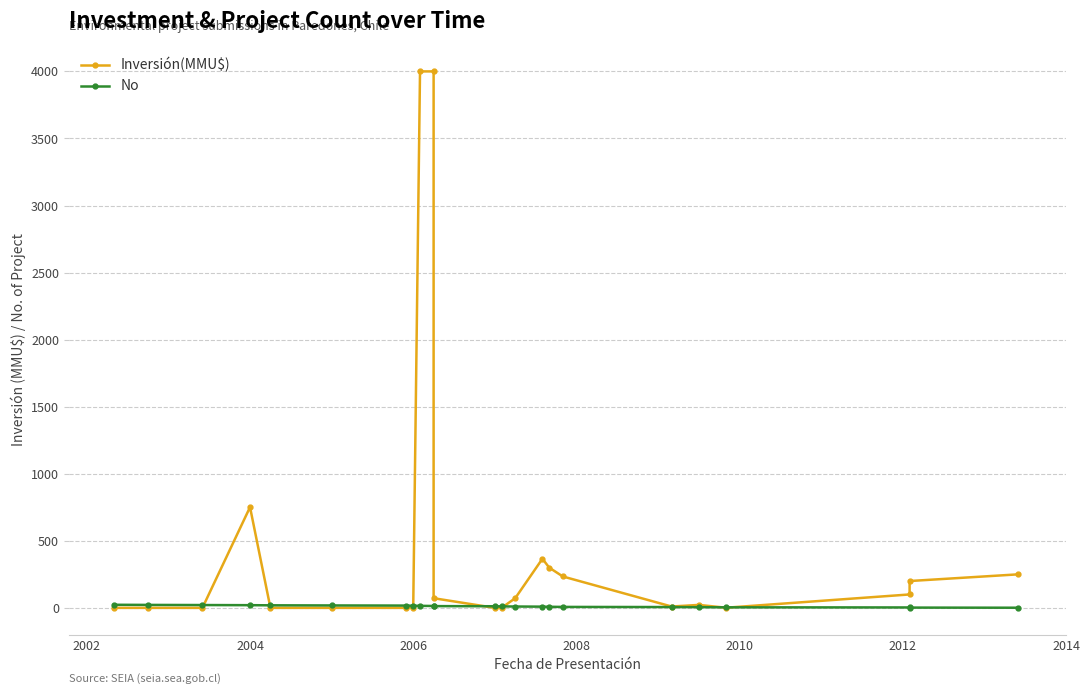

What is the difference between the second highest and second lowest values in the Inversión(MMU$) series?

4000